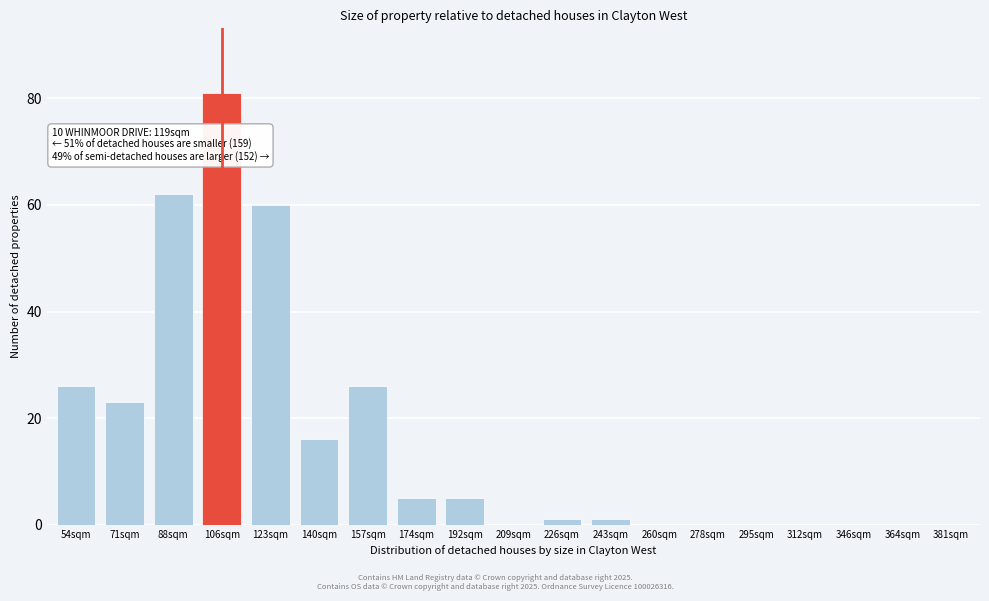

Reading left to right, list all the values displayed in this chart.

54sqm=26	71sqm=23	88sqm=62	106sqm=81	123sqm=60	140sqm=16	157sqm=26	174sqm=5	192sqm=5	209sqm=0	226sqm=1	243sqm=1	260sqm=0	278sqm=0	295sqm=0	312sqm=0	346sqm=0	364sqm=0	381sqm=0